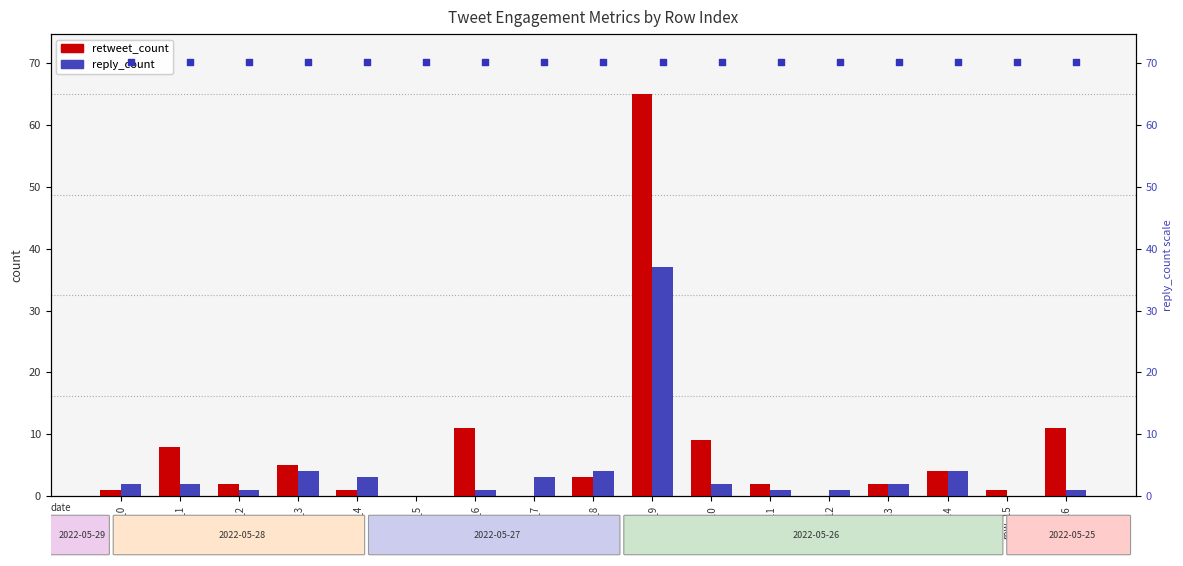

Which series has the largest Y range (max minus min)?

retweet_count